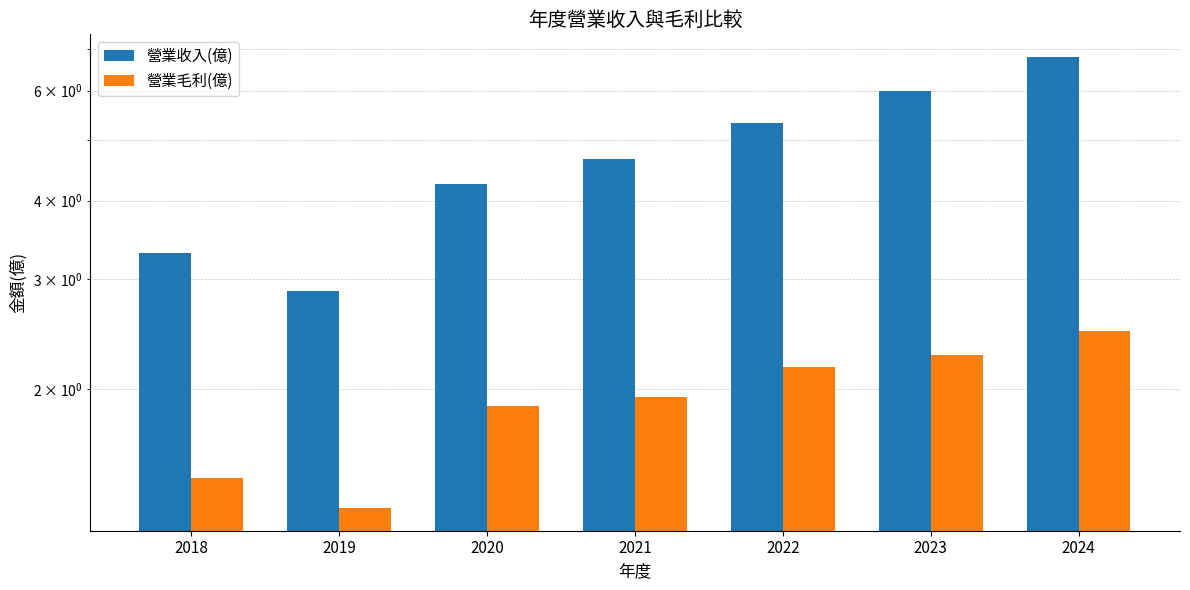

Is the value of 營業毛利(億) at 2018 greater than the value of 營業收入(億) at 2019?

No